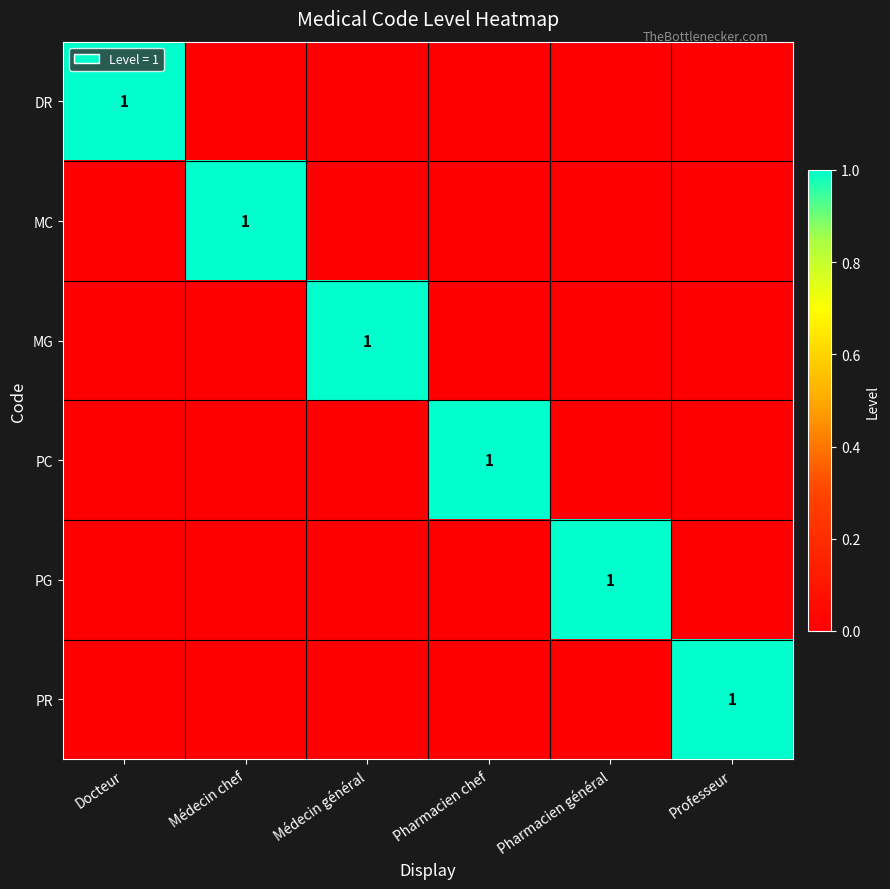

The value of DR at Docteur is 1. True or false?

True